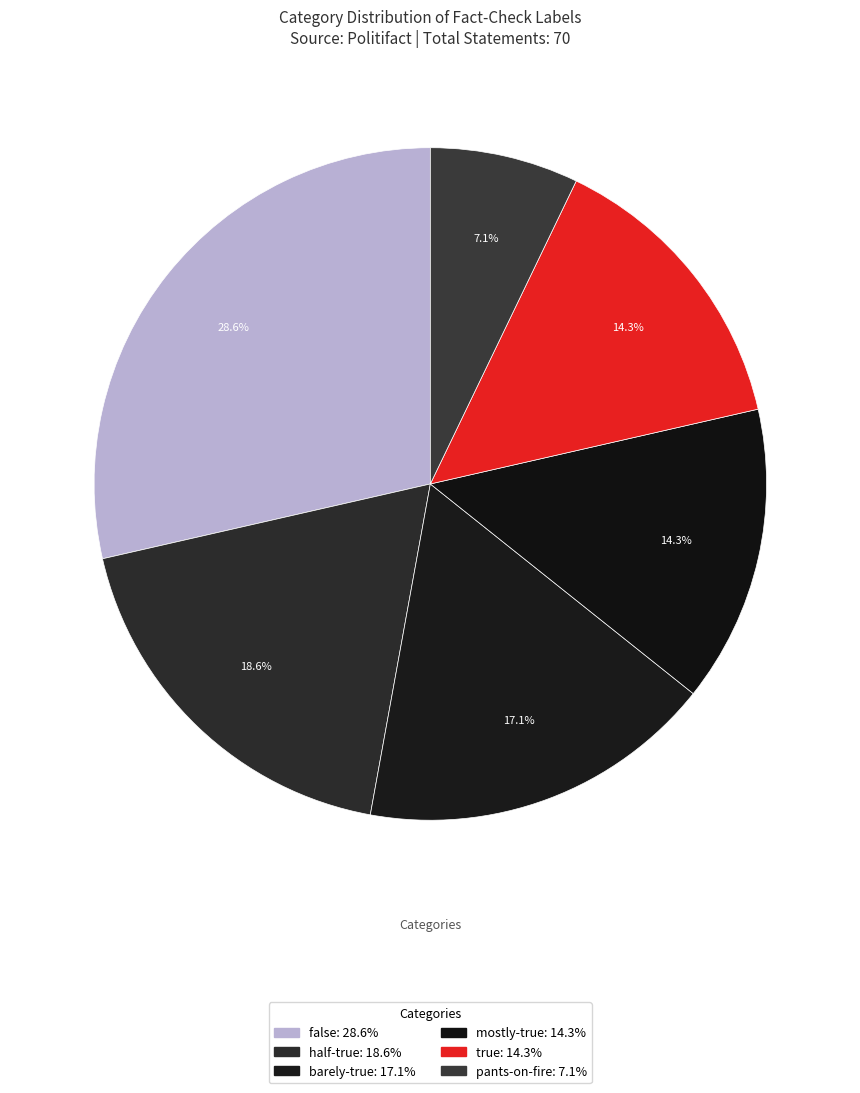

How many segments does this pie chart have?

6